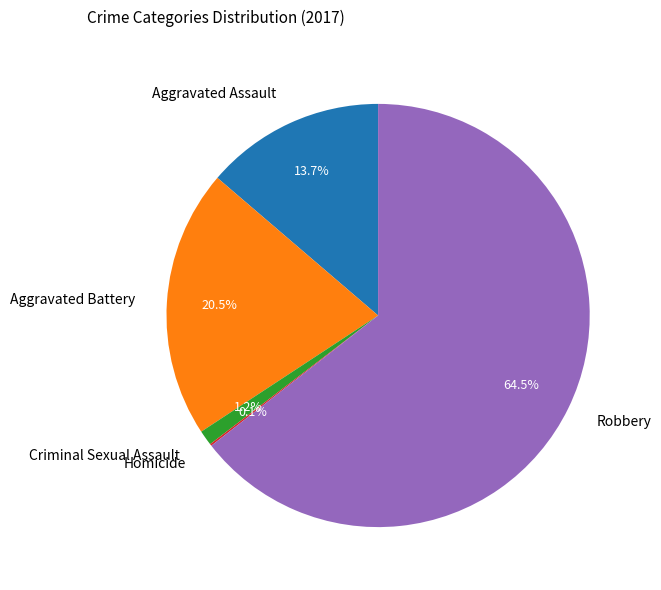

What percentage is the Criminal Sexual Assault slice, to the nearest percent?

1%